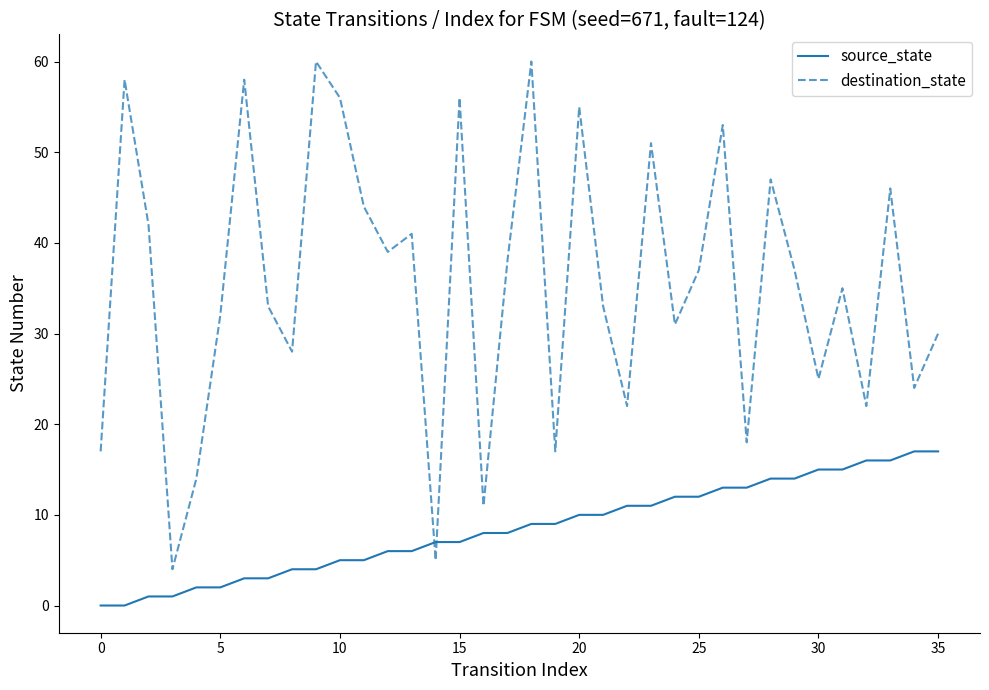

What is the sum of all source_state values?

306